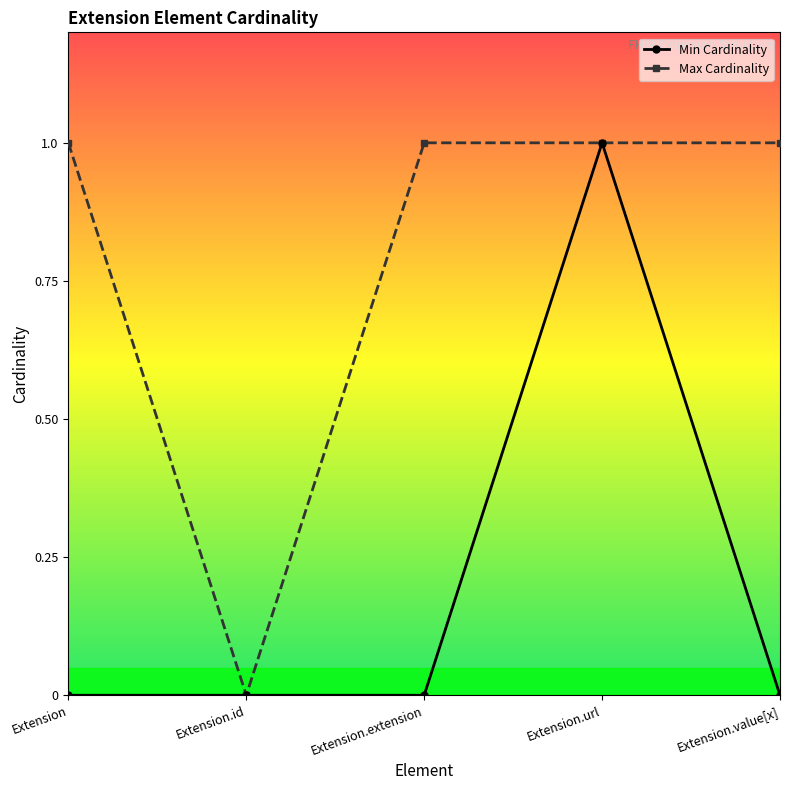

How many data points does each series have?

5